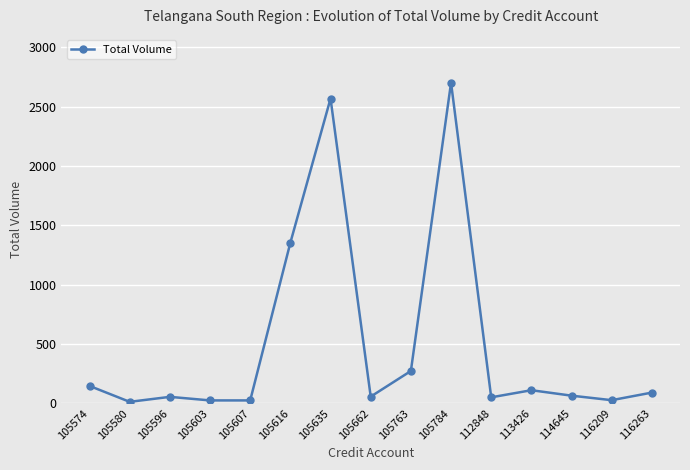

Is this an area chart (filled region under the line)?

No